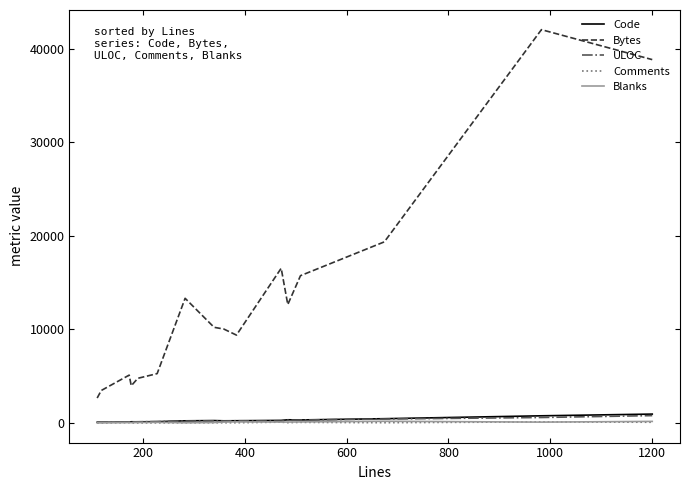

Which series has the widest spread of values?

Bytes